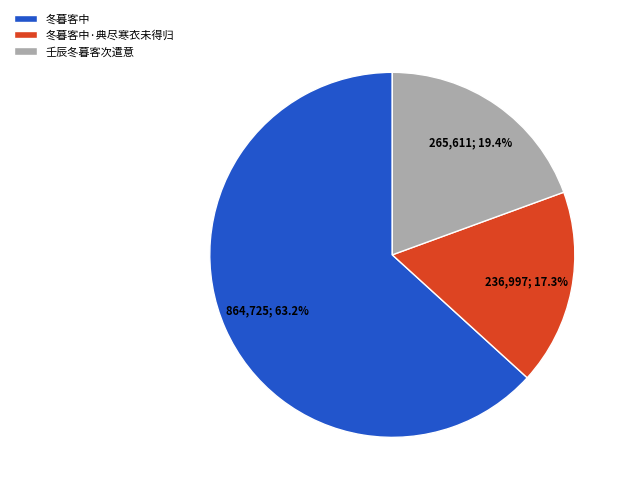

Rank the categories by value from highest to lowest.

冬暮客中, 壬辰冬暮客次遣意, 冬暮客中·典尽寒衣未得归